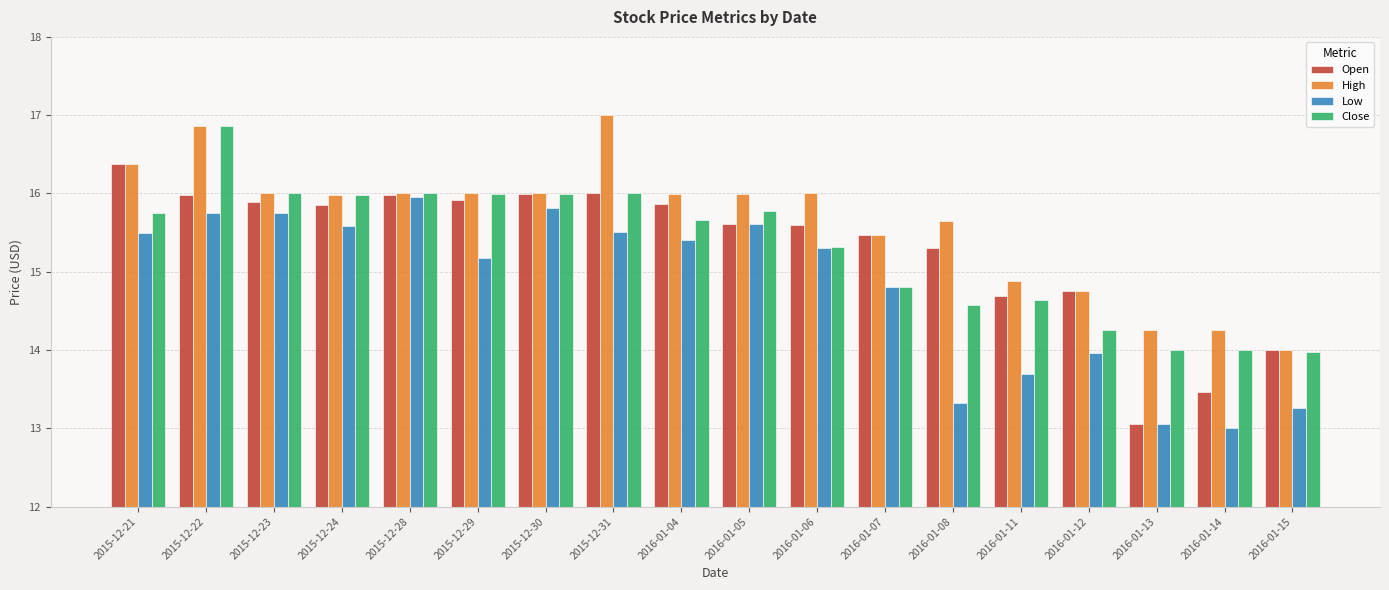

What is the sum of the Open values at 2015-12-21 and 2015-12-22?

32.4